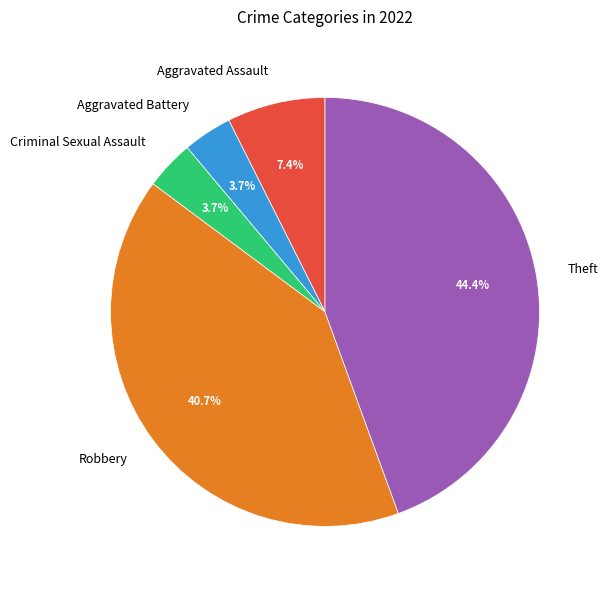

To the nearest percent, what is the difference between the largest and smallest slice percentages?

41%